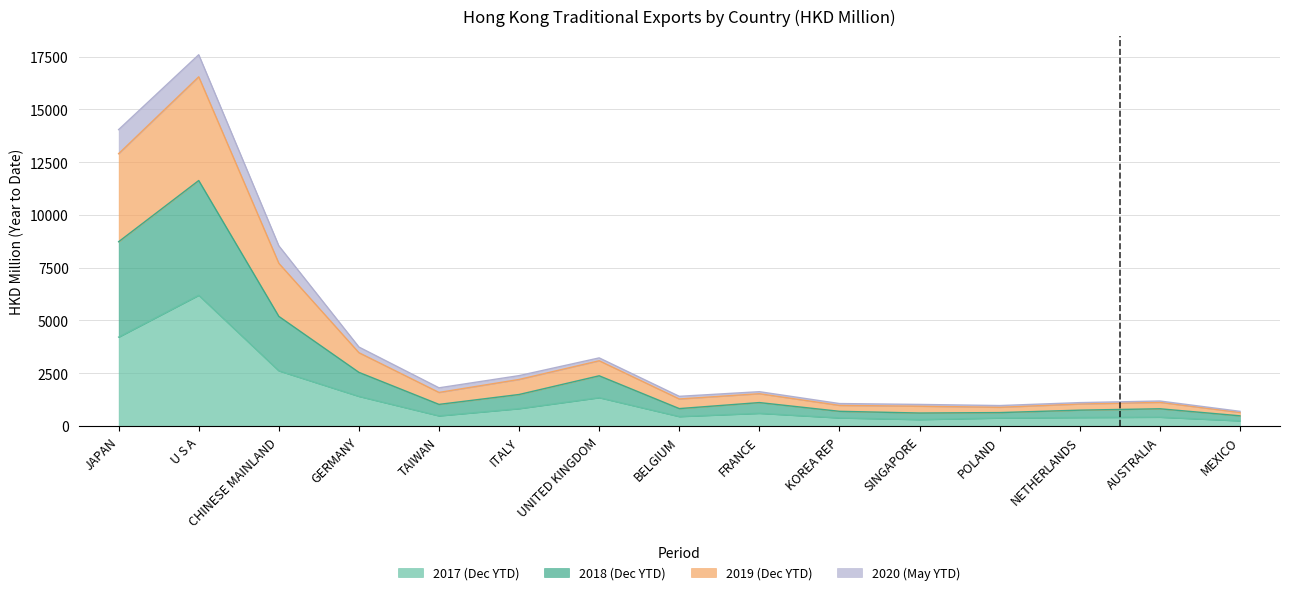

At which category does 201812 reach its first local peak?

U S A